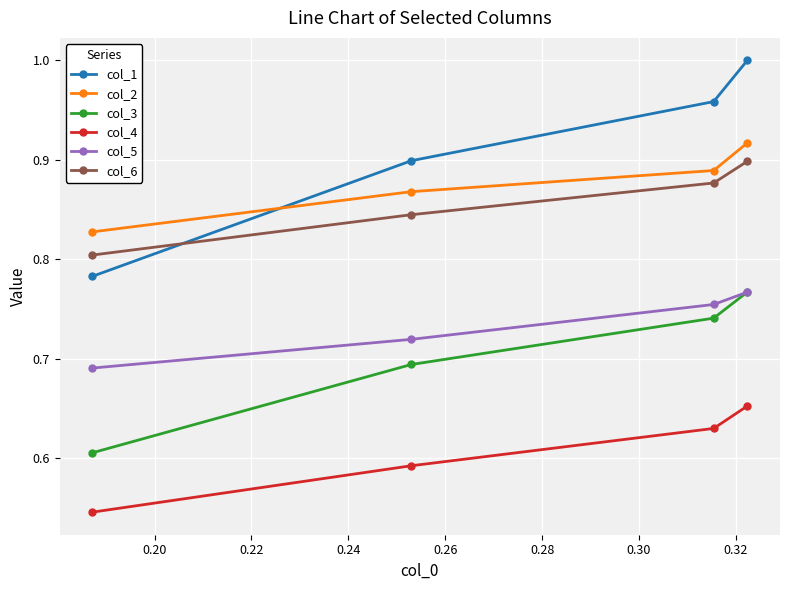

True or false: col_6 and col_1 cross at least once.

True